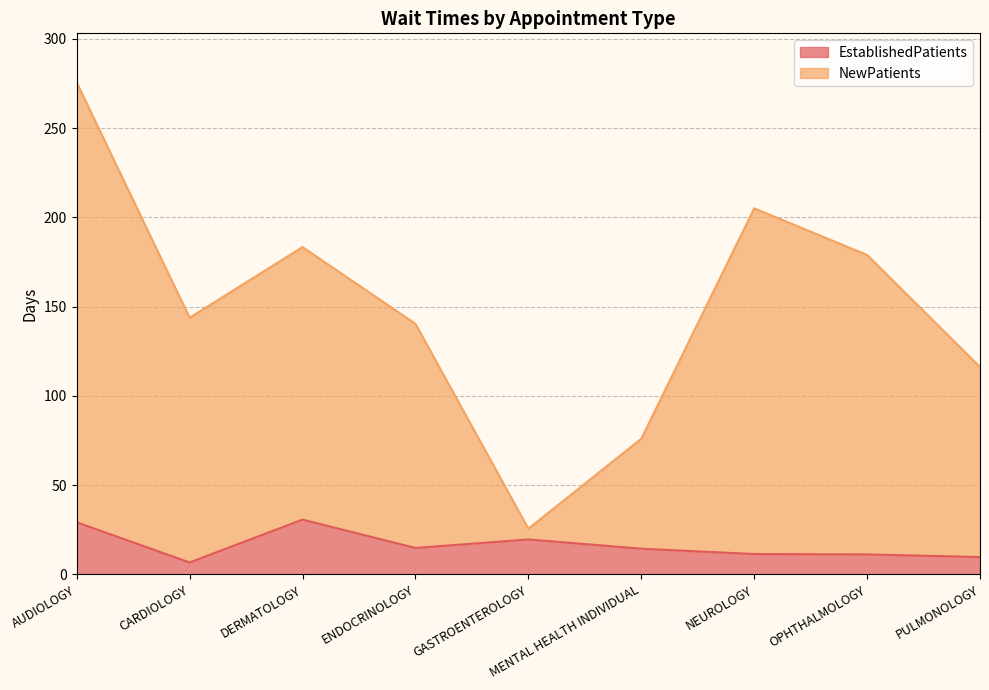

Reading right to left, what are all the values shown in this chart?

EstablishedPatients: 9.7	11.2	11.4	14.4	19.6	14.8	30.7	6.7	29.2
NewPatients: 116.2	179.0	205.1	76.0	25.6	140.4	183.4	143.8	275.6